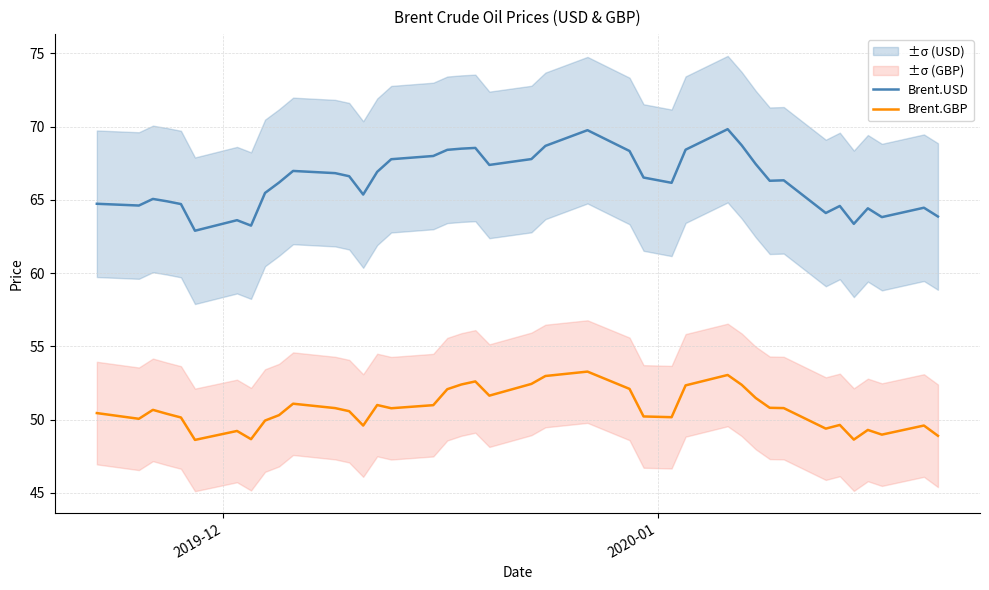

What is the highest value of the Brent.USD series?

69.8